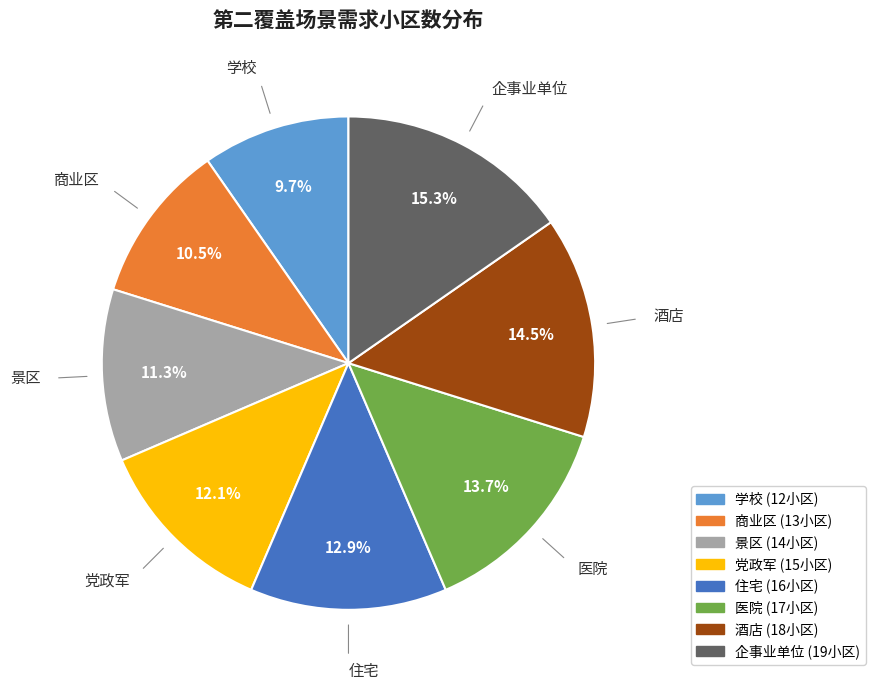

How many segments does this pie chart have?

8